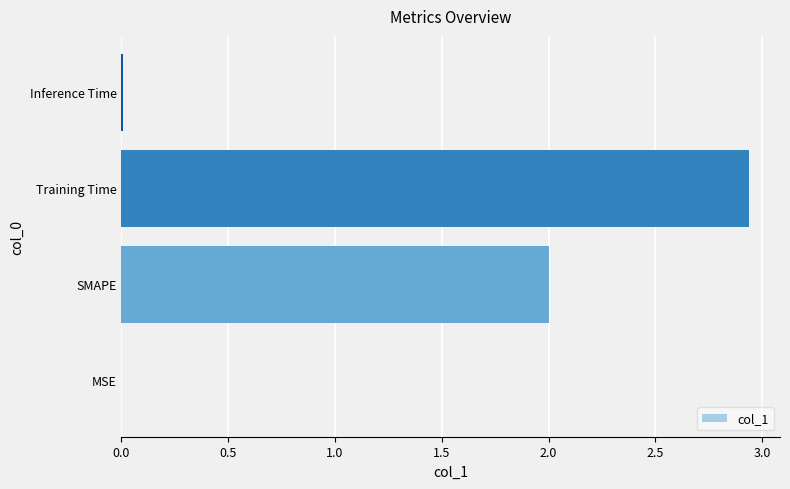

Is it true that the value at SMAPE is 2.0?

True